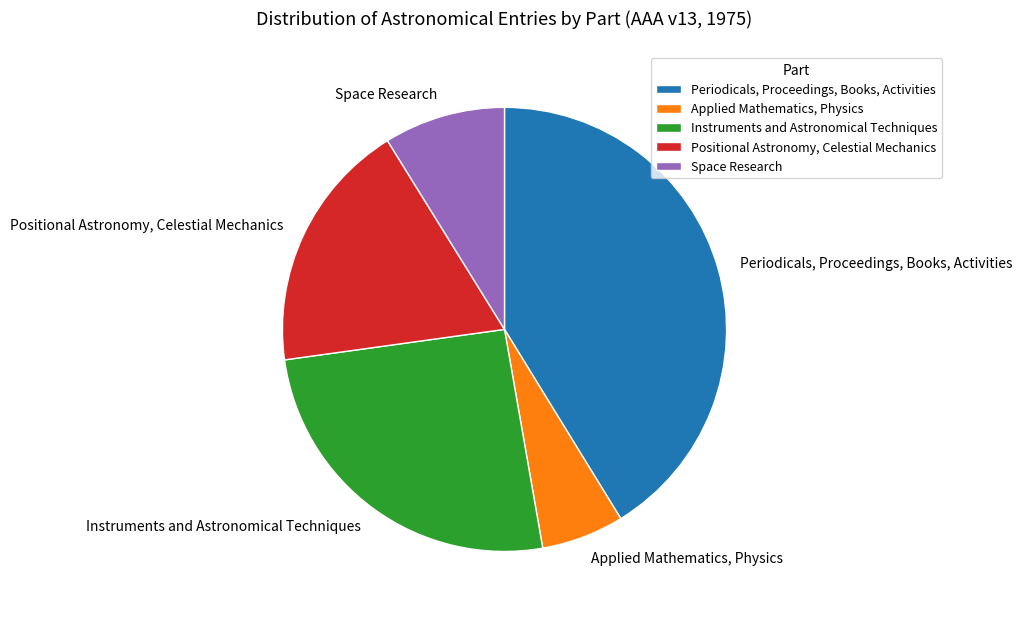

Rank the categories by value from lowest to highest.

Applied Mathematics, Physics, Space Research, Positional Astronomy, Celestial Mechanics, Instruments and Astronomical Techniques, Periodicals, Proceedings, Books, Activities